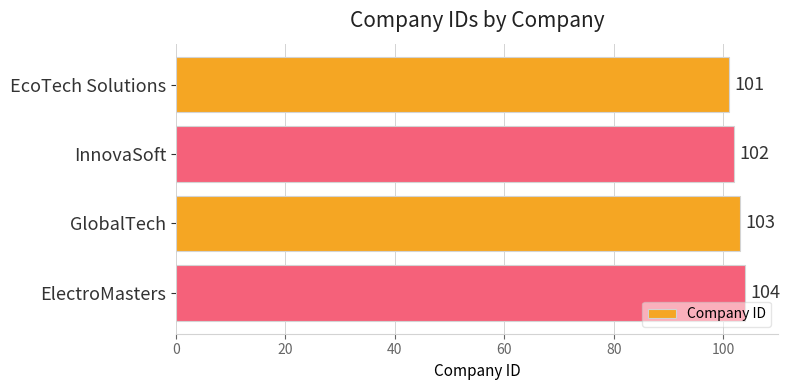

What is the label of the 2nd bar from the top?

InnovaSoft